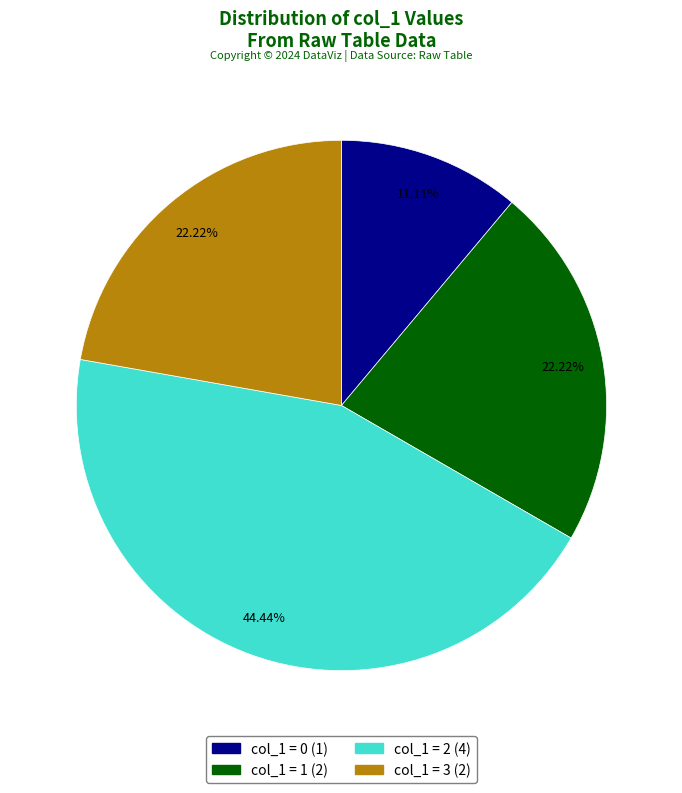

Is there a majority slice in this chart?

No